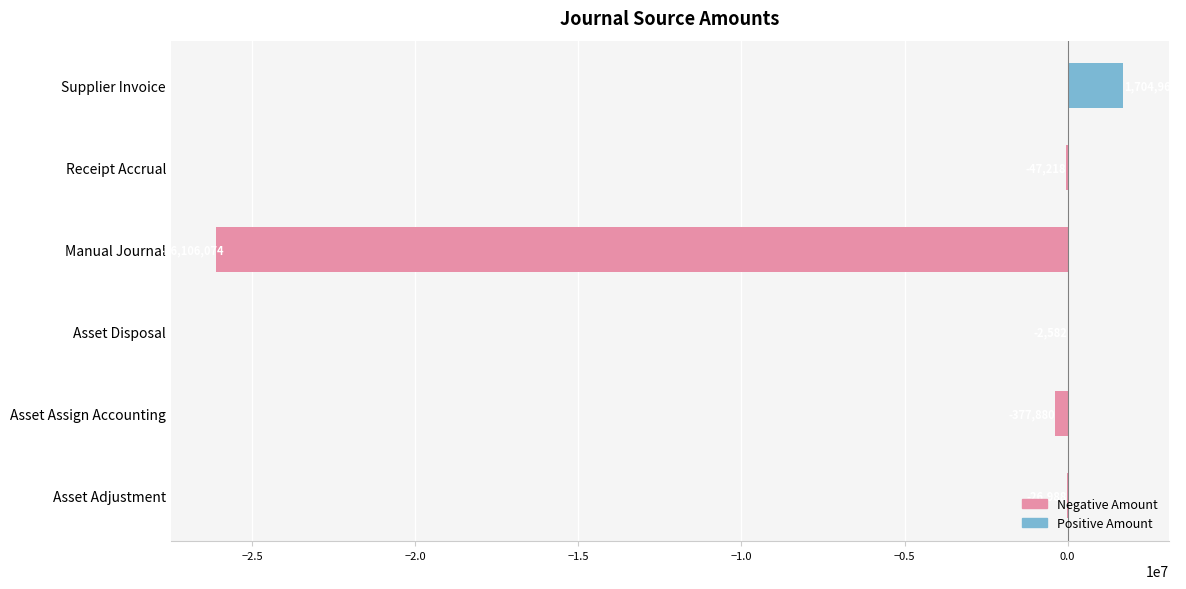

What is the greatest value displayed?

1704959.8